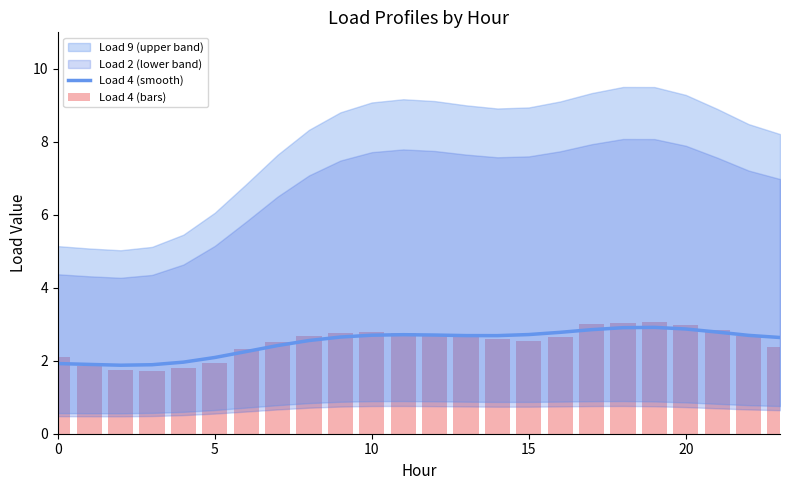

Is it true that Load 4 (bars) equals 4.0 at 13?

False